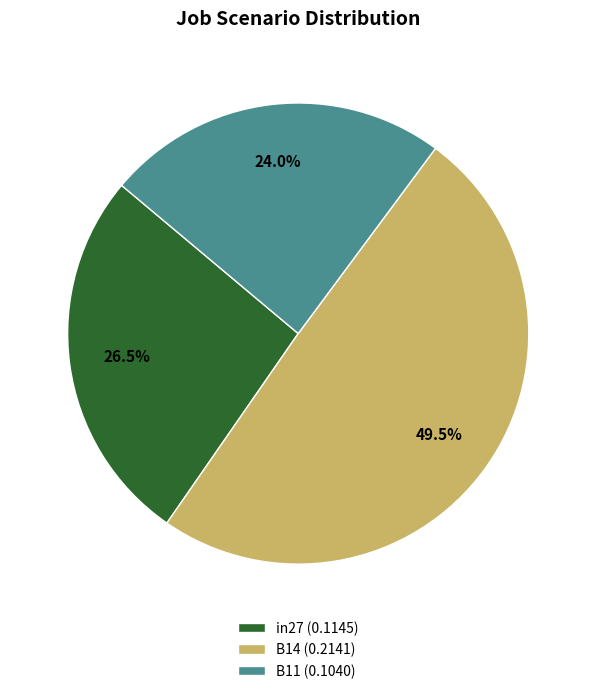

Which slice is the smallest?

B11